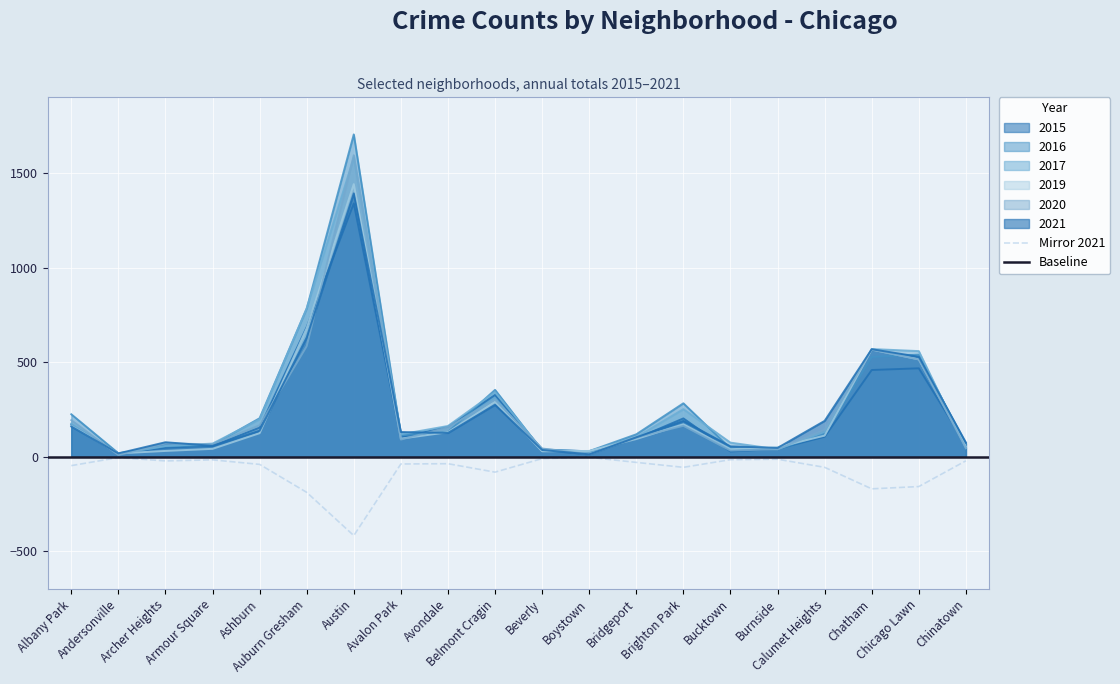

At which category does 2015 reach its first local peak?

Austin